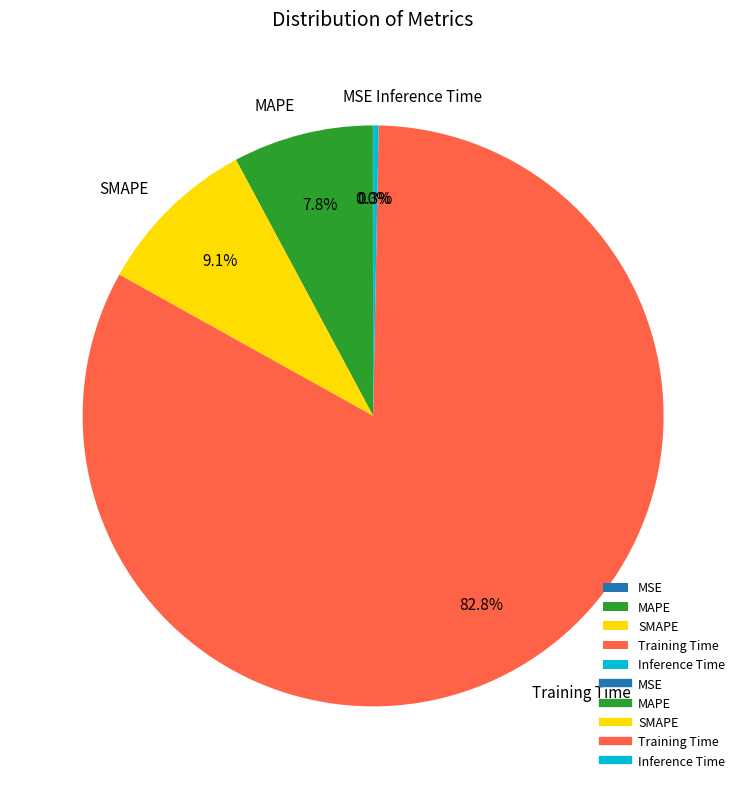

Is it true that Inference Time is 0% of the pie?

True